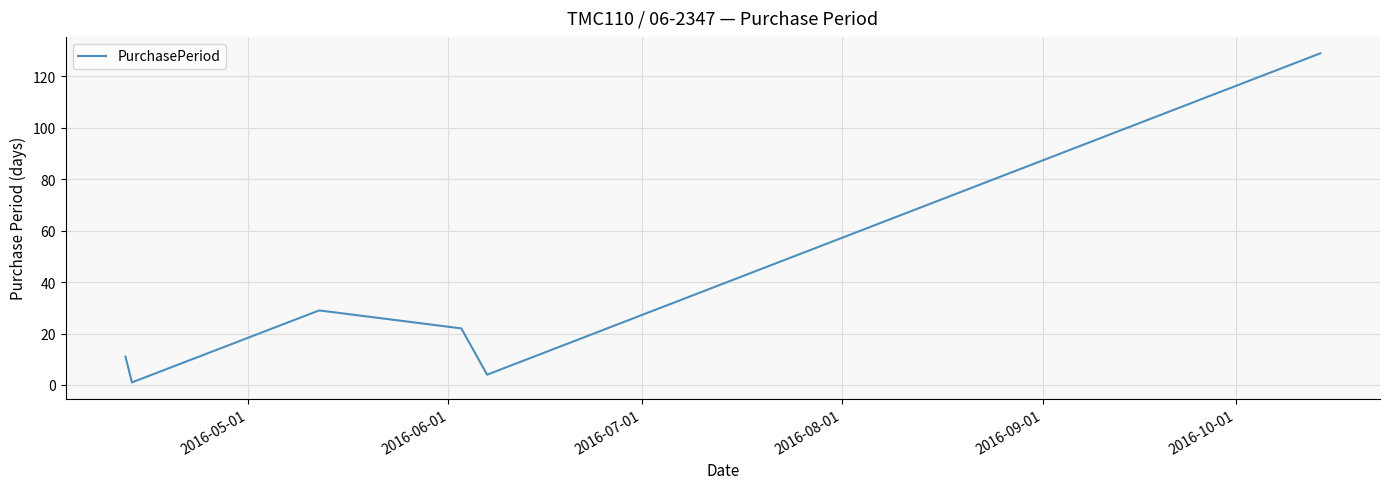

What is the greatest value displayed?

129